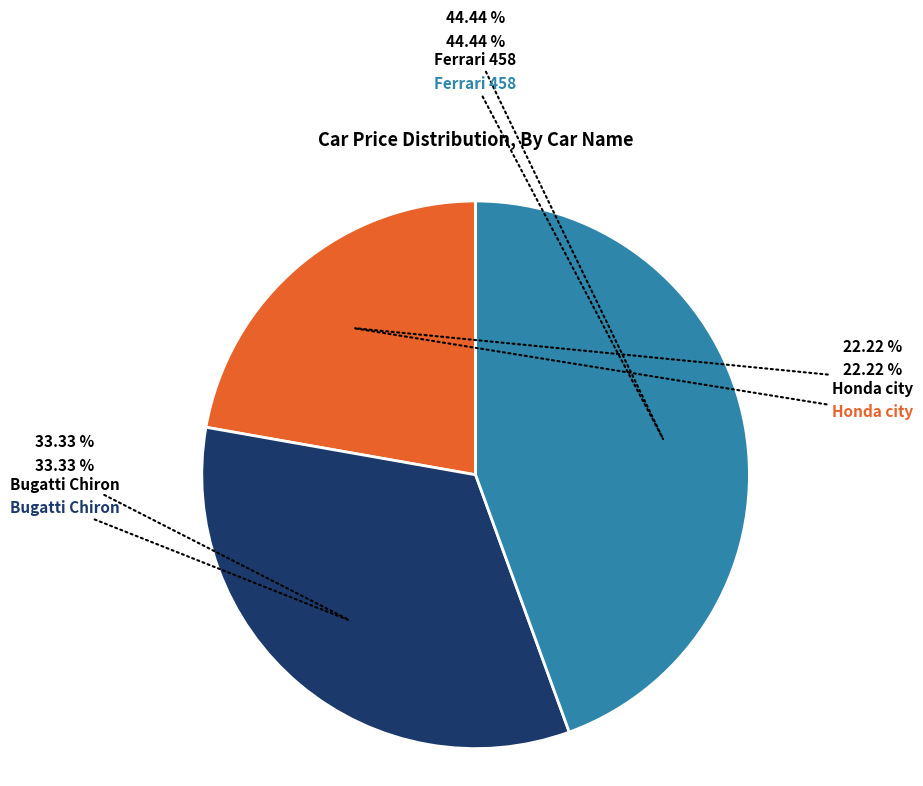

Which category has the smallest portion of the pie?

Honda city